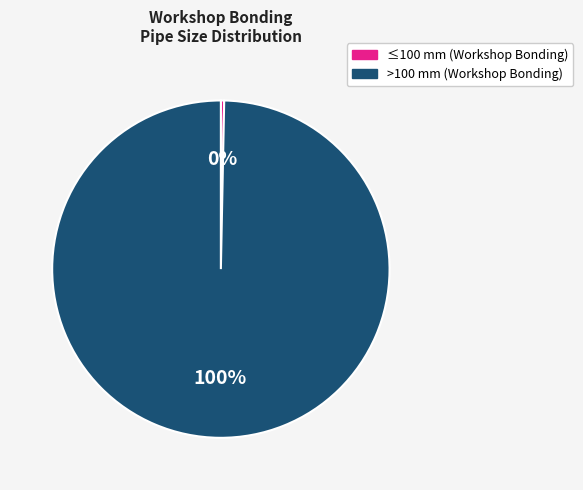

Is there any slice that represents more than half of the pie?

Yes